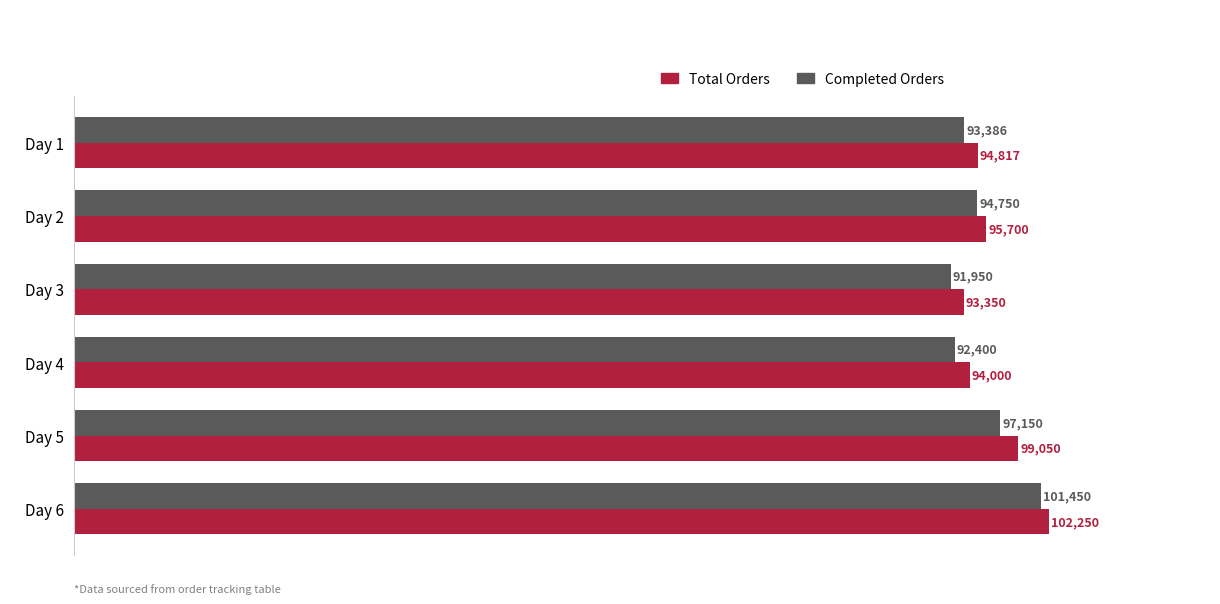

Is it true that Total Orders equals 94000 at Day 4?

True